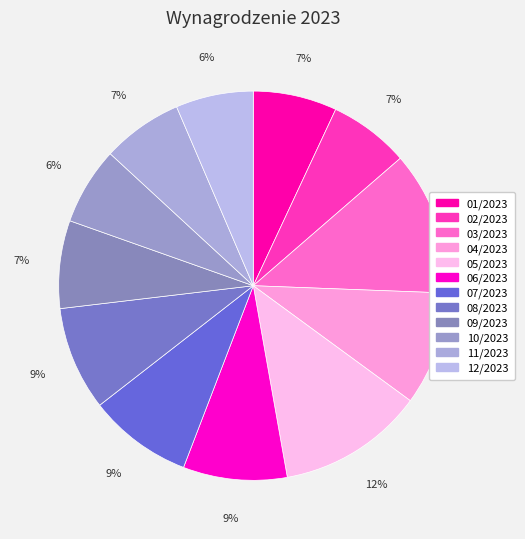

What portion of the pie excludes 10/2023?

93.6%